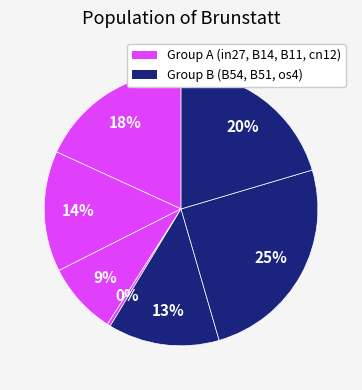

Count the number of slices in the pie.

7